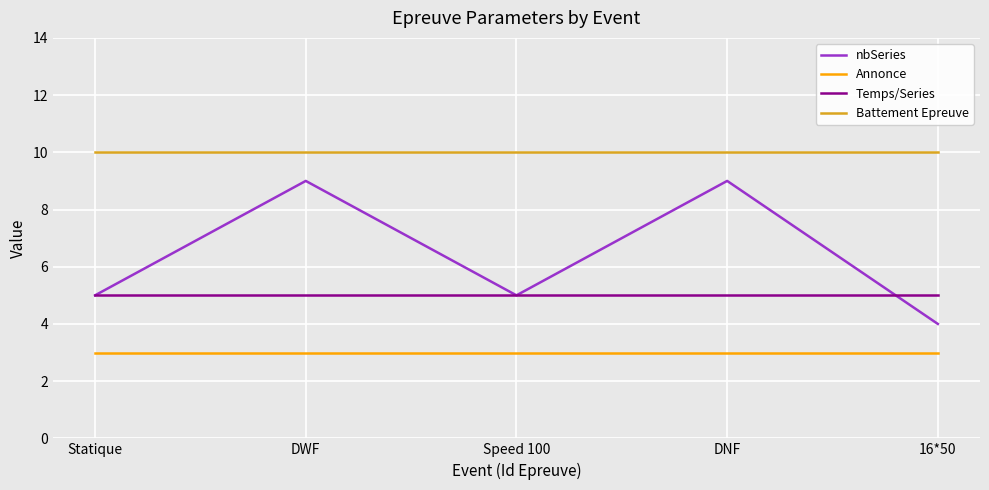

Read the nbSeries value at DNF.

9